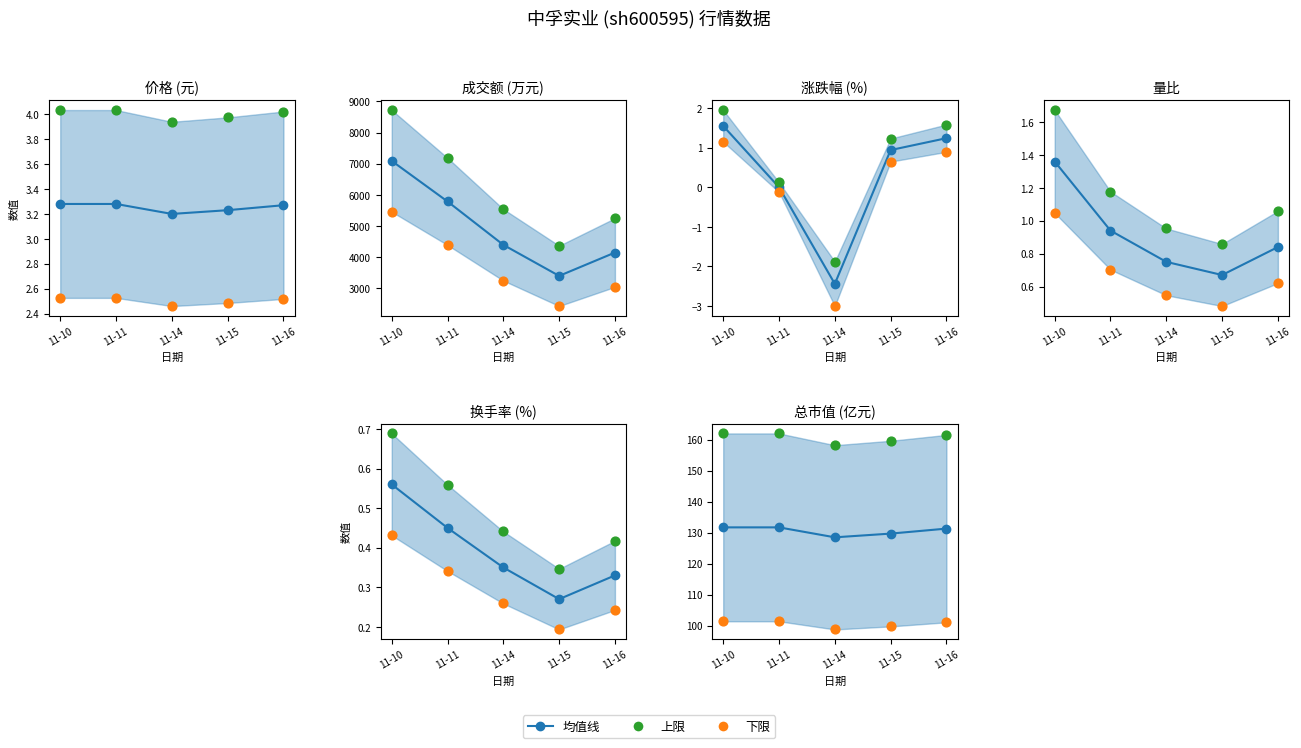

At how many categories does at least one series exceed 1570?

5